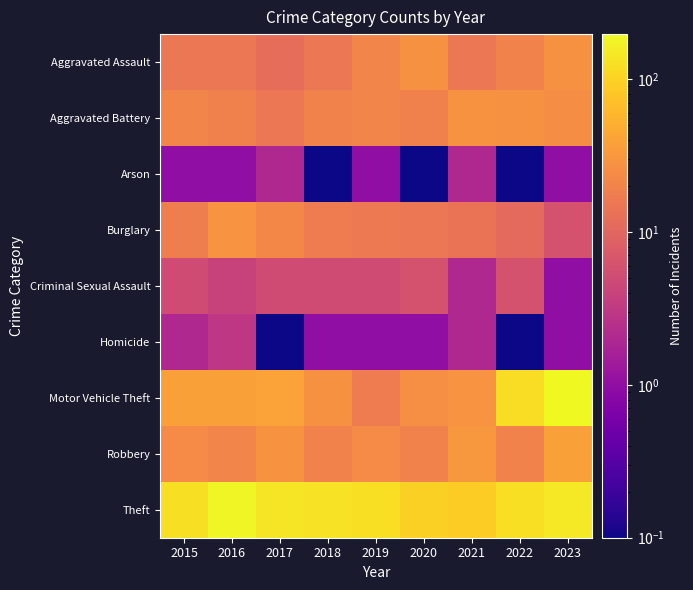

At which category does the chart reach its peak across all series?

2023